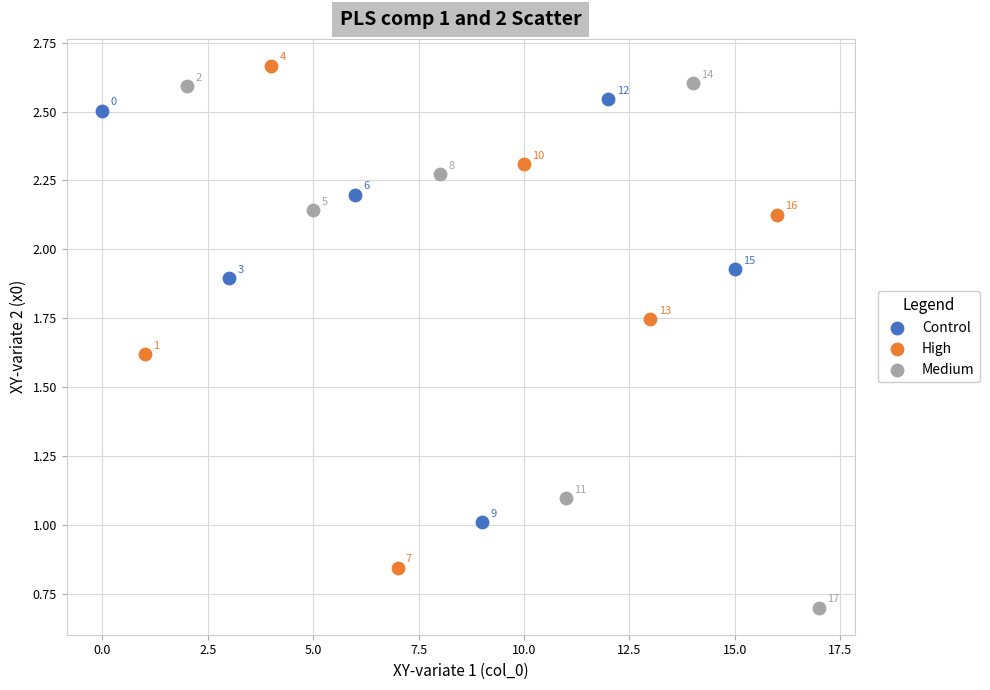

Which series contains the lowest Y value?

Medium